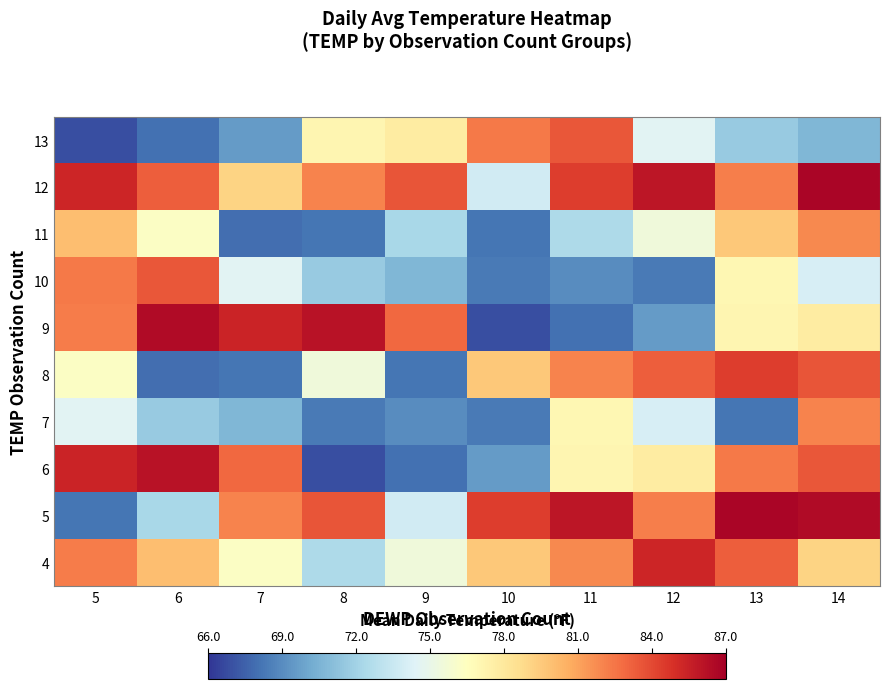

Reading left to right, transcribe all the data shown in this chart.

4: 5=82.3	6=80.0	7=76.3	8=72.4	9=75.5	10=79.6	11=81.9	12=85.3	13=83.3	14=79.1
5: 5=68.2	6=72.3	7=82.0	8=83.6	9=73.8	10=84.4	11=86.0	12=82.2	13=86.7	14=86.5
6: 5=85.4	6=86.1	7=82.9	8=66.9	9=68.0	10=69.6	11=77.1	12=77.8	13=82.4	14=83.5
7: 5=74.6	6=71.6	7=70.7	8=68.3	9=69.0	10=68.3	11=77.0	12=74.1	13=68.2	14=82.0
8: 5=76.3	6=67.9	7=68.2	8=75.5	9=68.2	10=79.6	11=82.0	12=83.3	13=84.4	14=83.6
9: 5=82.3	6=86.5	7=85.4	8=86.1	9=82.9	10=66.9	11=68.0	12=69.6	13=77.1	14=77.8
10: 5=82.4	6=83.5	7=74.6	8=71.6	9=70.7	10=68.3	11=69.0	12=68.3	13=77.0	14=74.1
11: 5=80.0	6=76.3	7=67.9	8=68.2	9=72.3	10=68.2	11=72.4	12=75.5	13=79.6	14=81.9
12: 5=85.3	6=83.3	7=79.1	8=82.0	9=83.6	10=73.8	11=84.4	12=86.0	13=82.2	14=86.7
13: 5=66.9	6=68.0	7=69.6	8=77.1	9=77.8	10=82.4	11=83.5	12=74.6	13=71.6	14=70.7